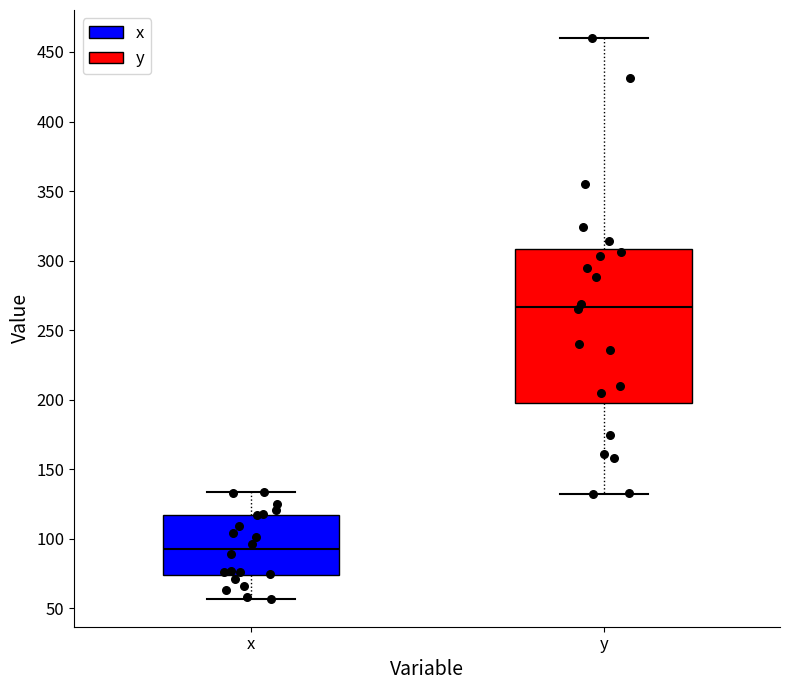

Where is the upper edge of the box for x on the y-axis? The values are not printed on the chart, so give them approximately, as read against the axis.

115